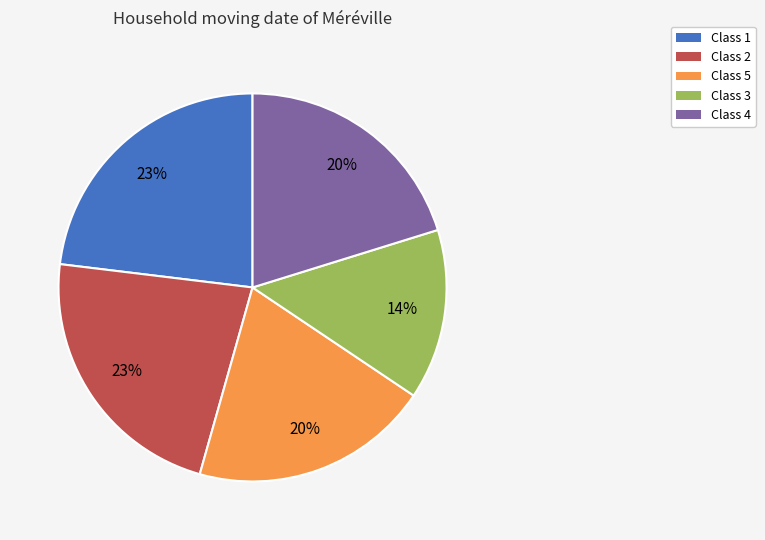

Does any single category account for the majority?

No